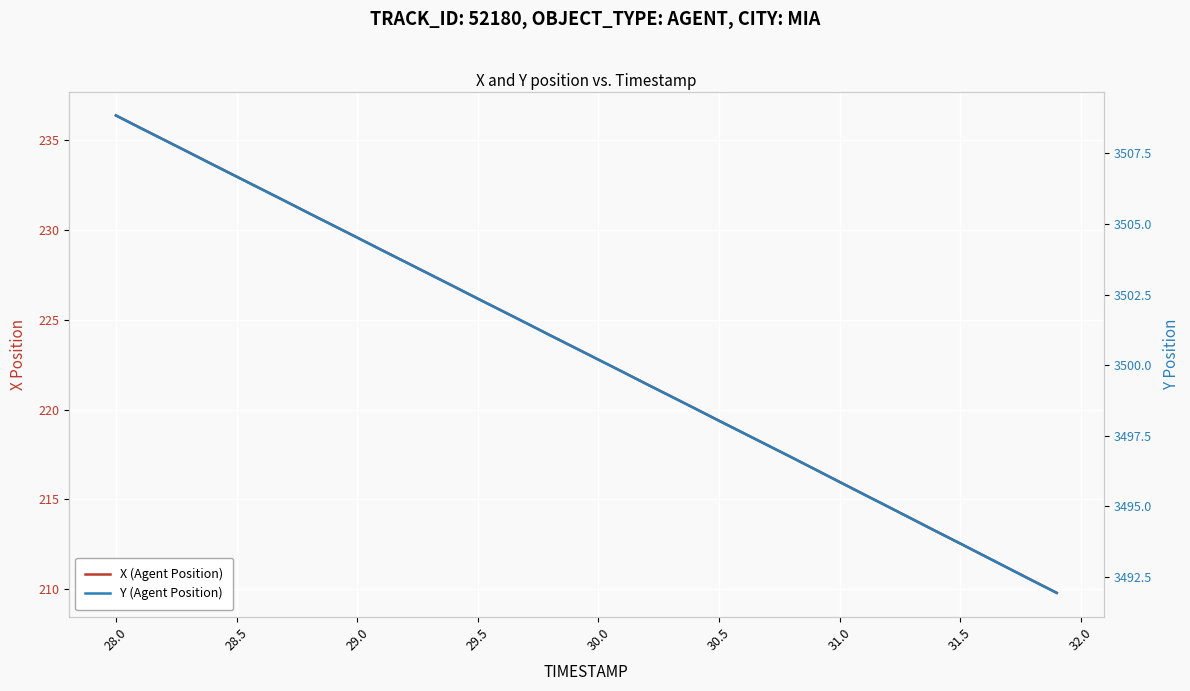

Is it true that Y (Agent Position) equals 1458.1 at 13?

False